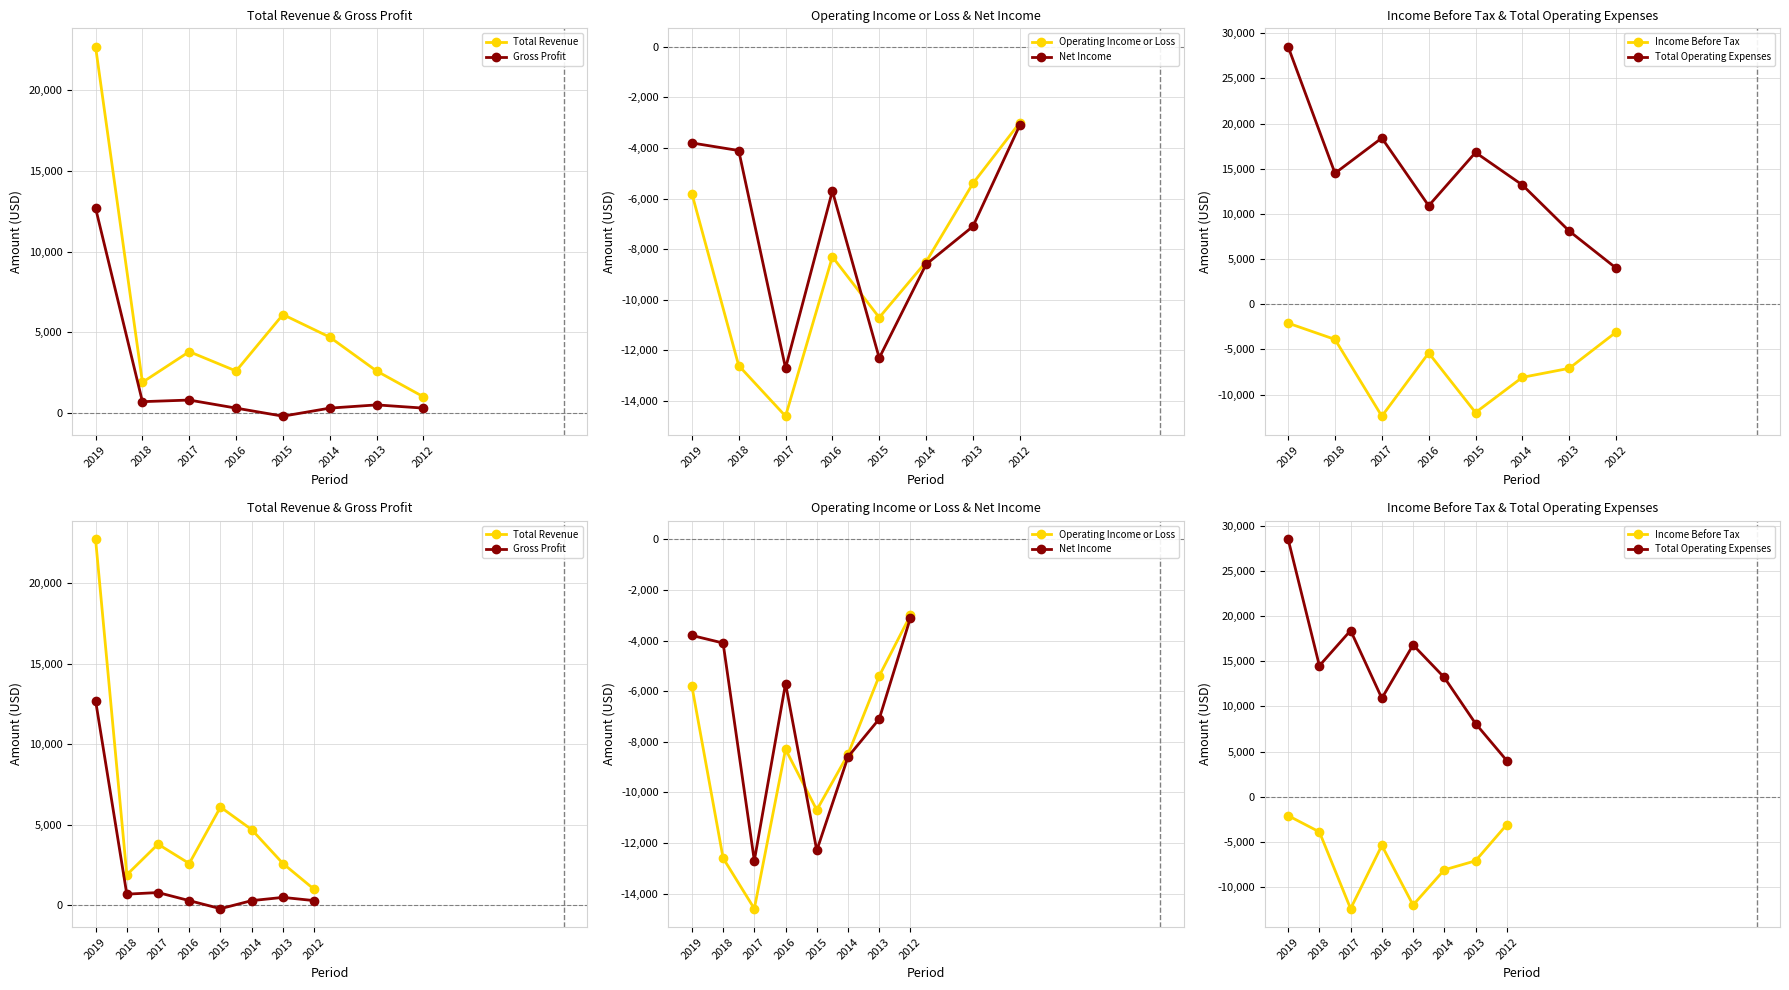

What is the minimum value for Total Operating Expenses?

4000